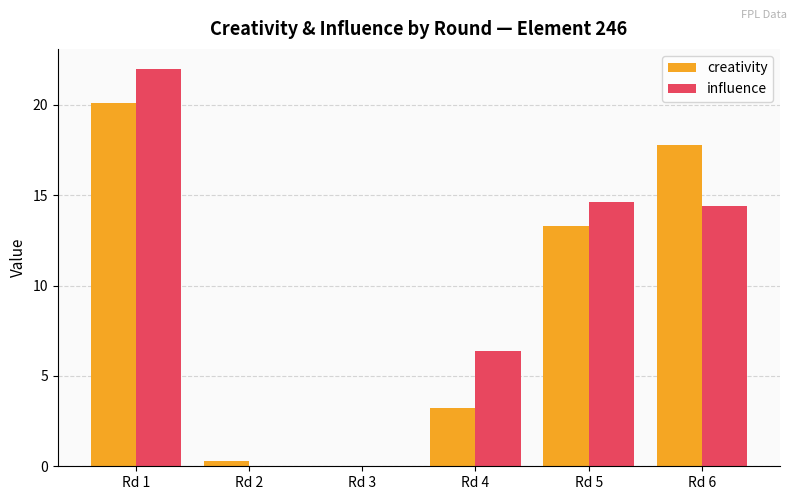

Reading left to right, list all the values displayed in this chart.

creativity: 20.1	0.3	0.0	3.2	13.3	17.8
influence: 22.0	0.0	0.0	6.4	14.6	14.4